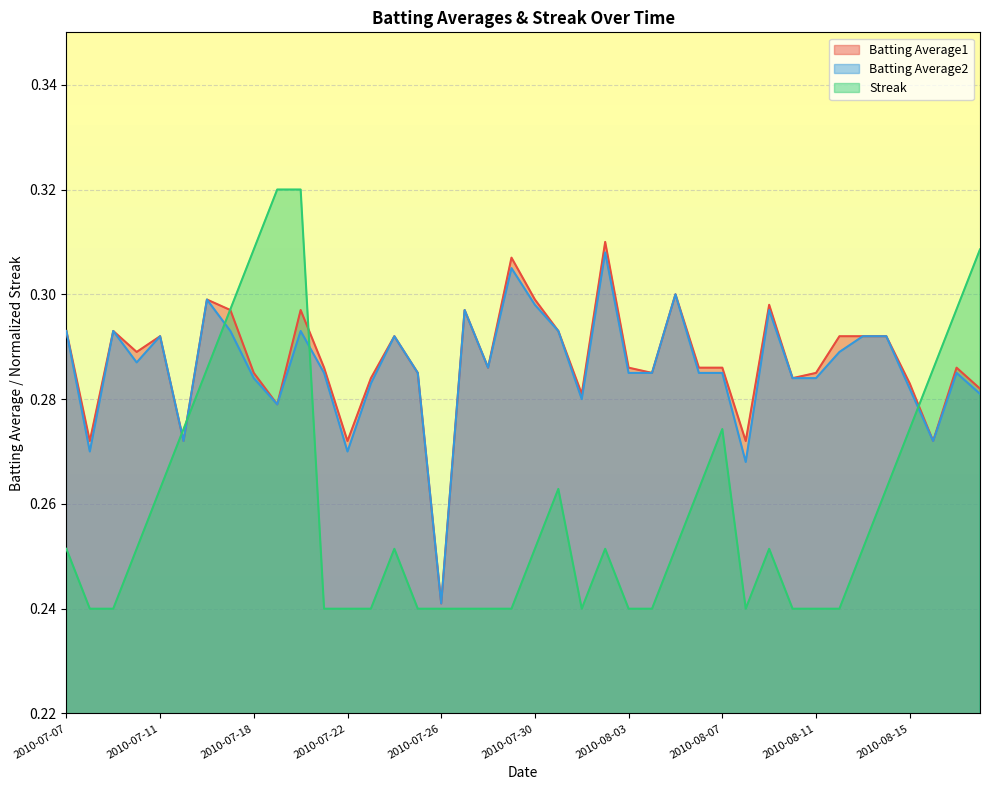

What is the average value of the Streak series?

0.3